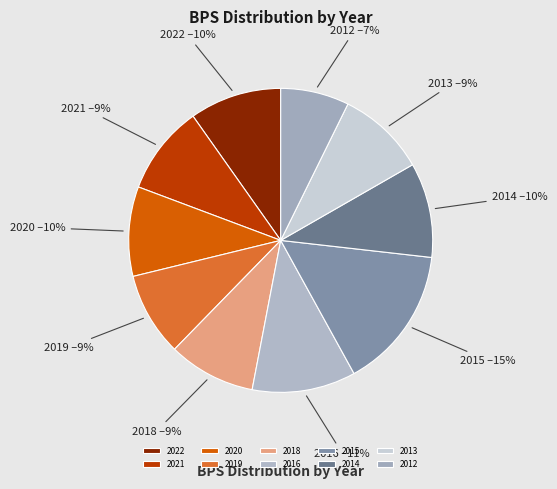

Is it true that 2022 is 10% of the pie?

True